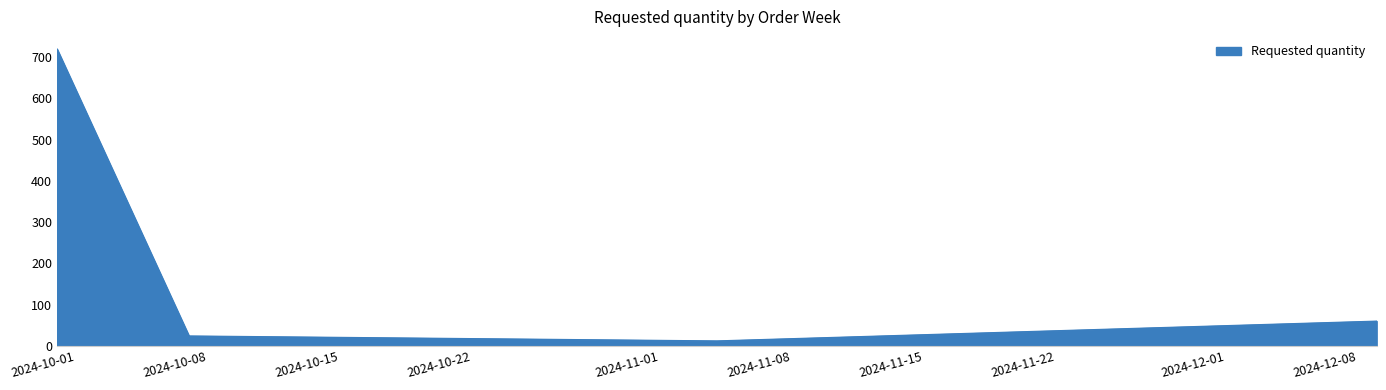

What is the average value?

204